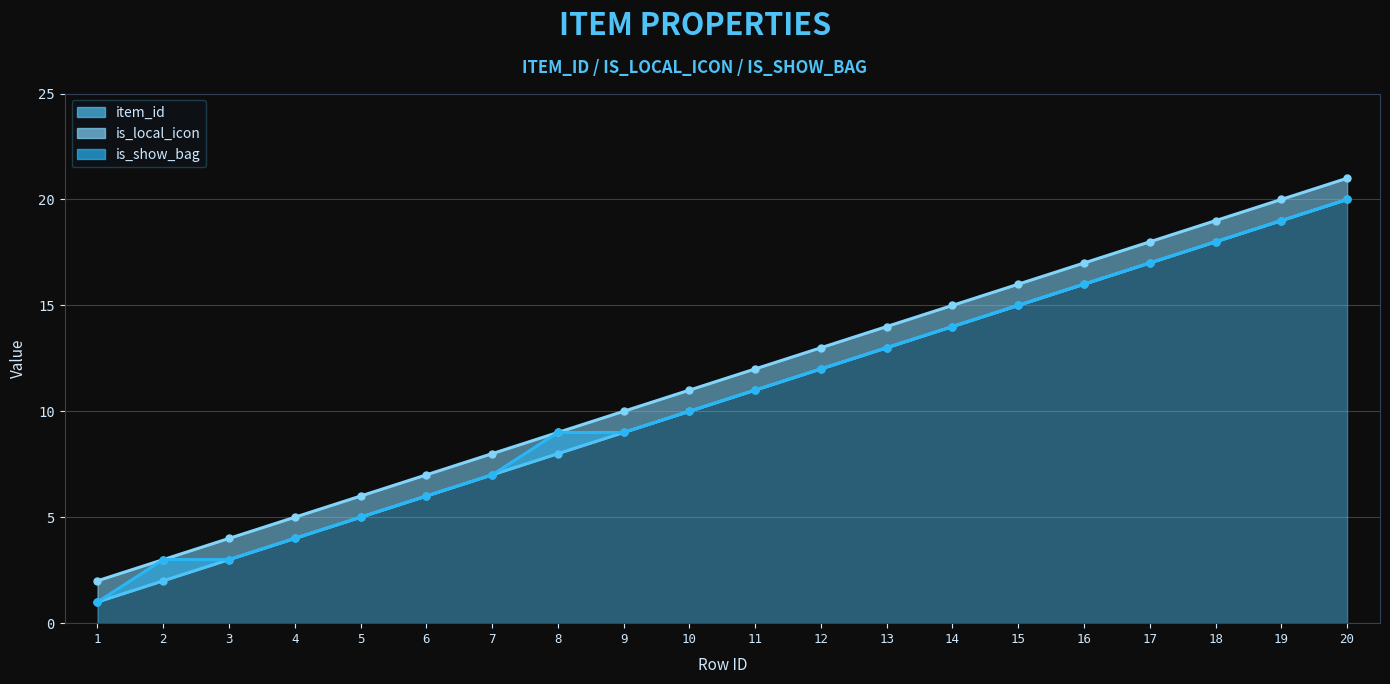

What is the value of the item_id point at the 15th from the left?

15